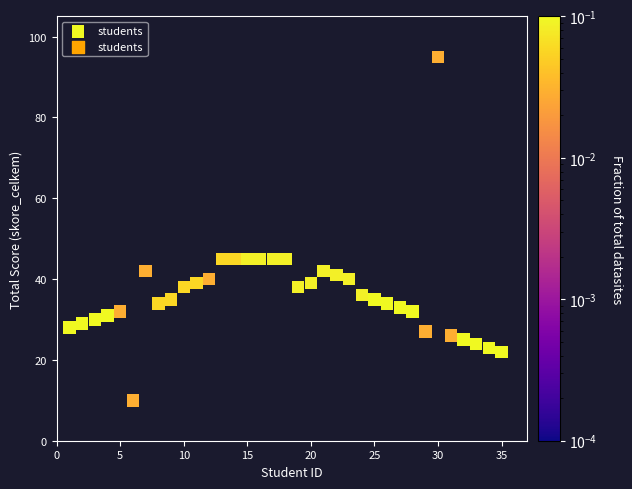

What is the range of Y values (max minus min)?

85